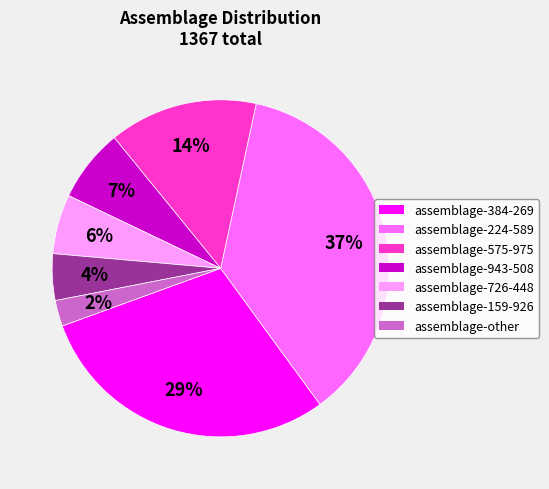

To the nearest percent, what percentage of the pie is assemblage-384-269?

29%